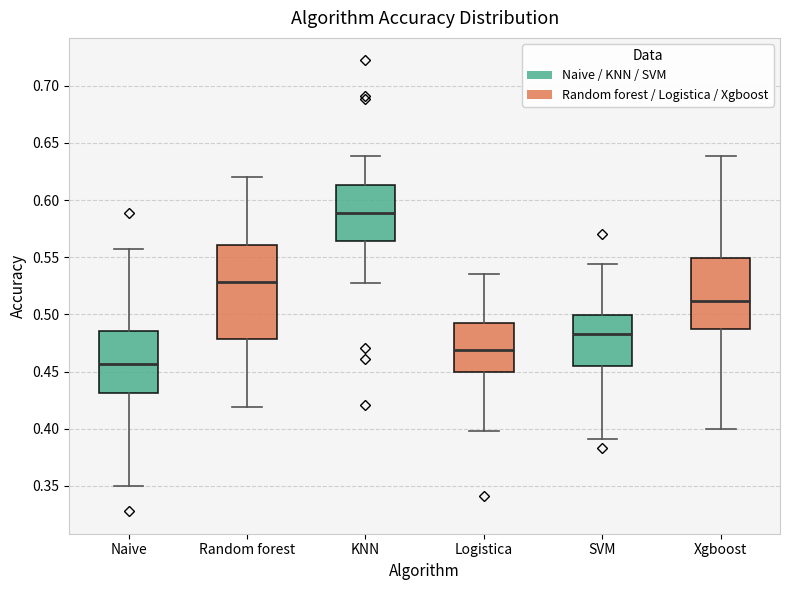

Which box is the tallest, from its lower edge to its upper edge?

Random forest